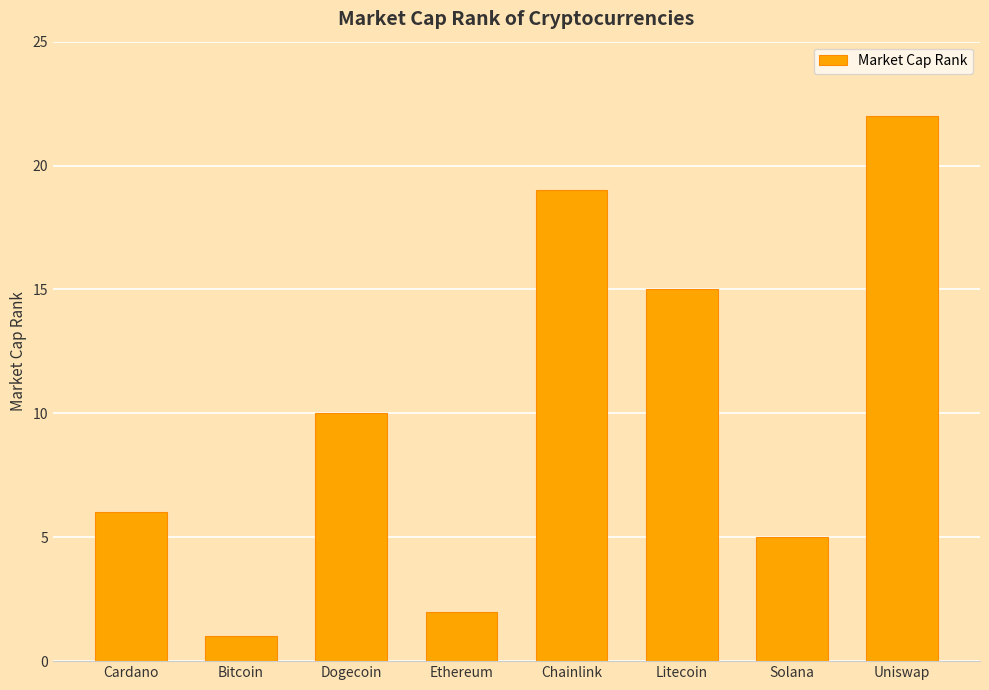

List the labels in order of value, smallest first.

Bitcoin, Ethereum, Solana, Cardano, Dogecoin, Litecoin, Chainlink, Uniswap